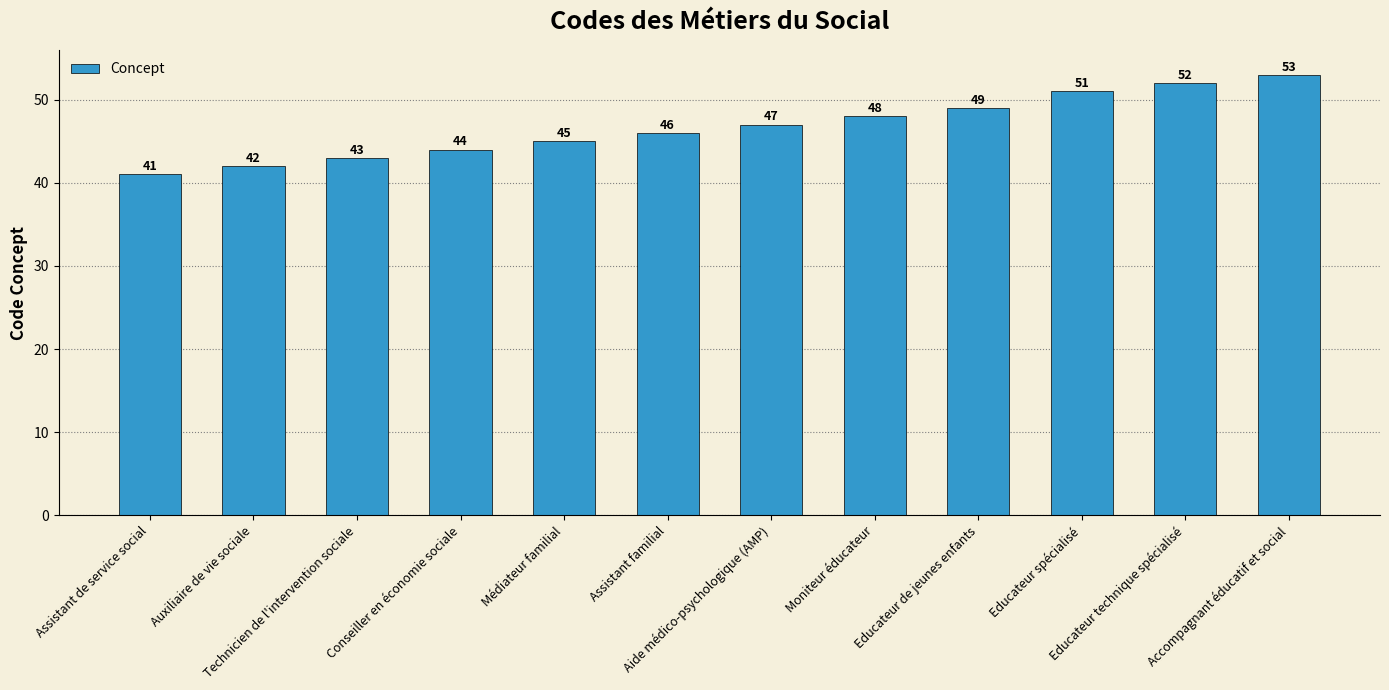

What position from the left is Assistant de service social?

1